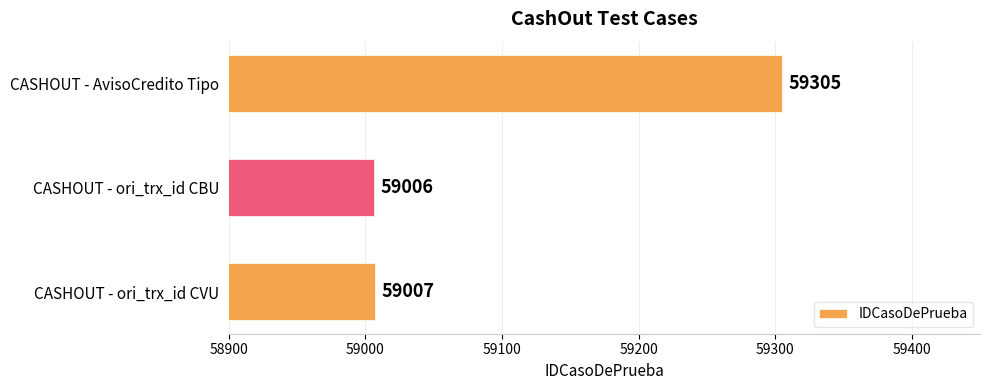

At which category does the chart reach its peak across all series?

CASHOUT - AvisoCredito Tipo